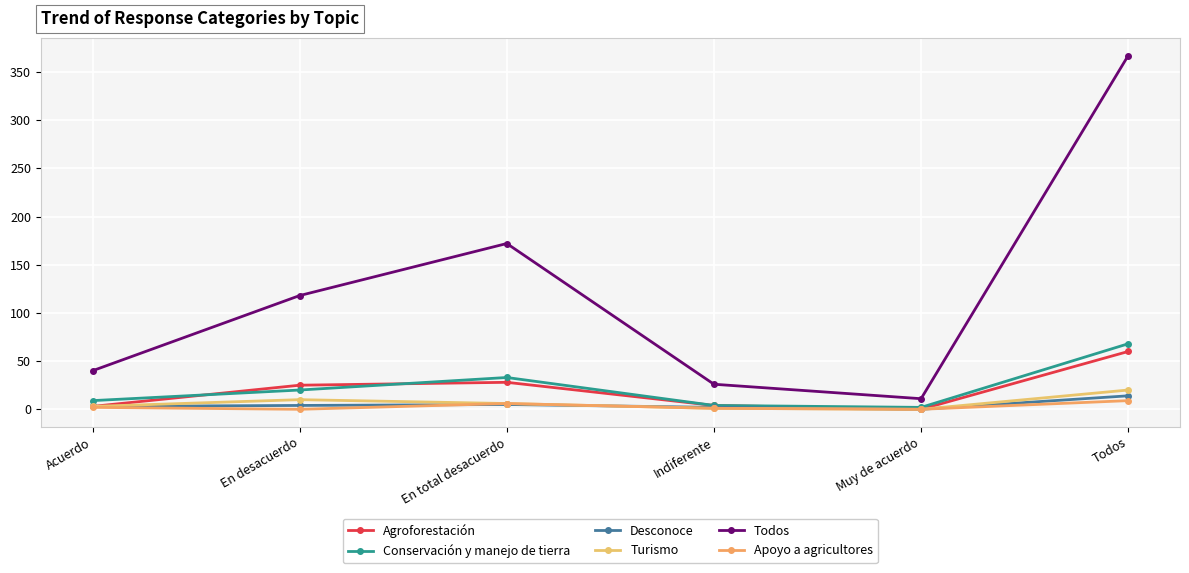

Reading left to right, list all the values displayed in this chart.

Agroforestación: 3	25	28	4	0	60
Conservación y manejo de tierra: 9	20	33	4	2	68
Desconoce: 3	4	5	2	0	14
Turismo: 3	10	6	1	0	20
Todos: 40	118	172	26	11	367
Apoyo a agricultores: 2	0	6	1	0	9